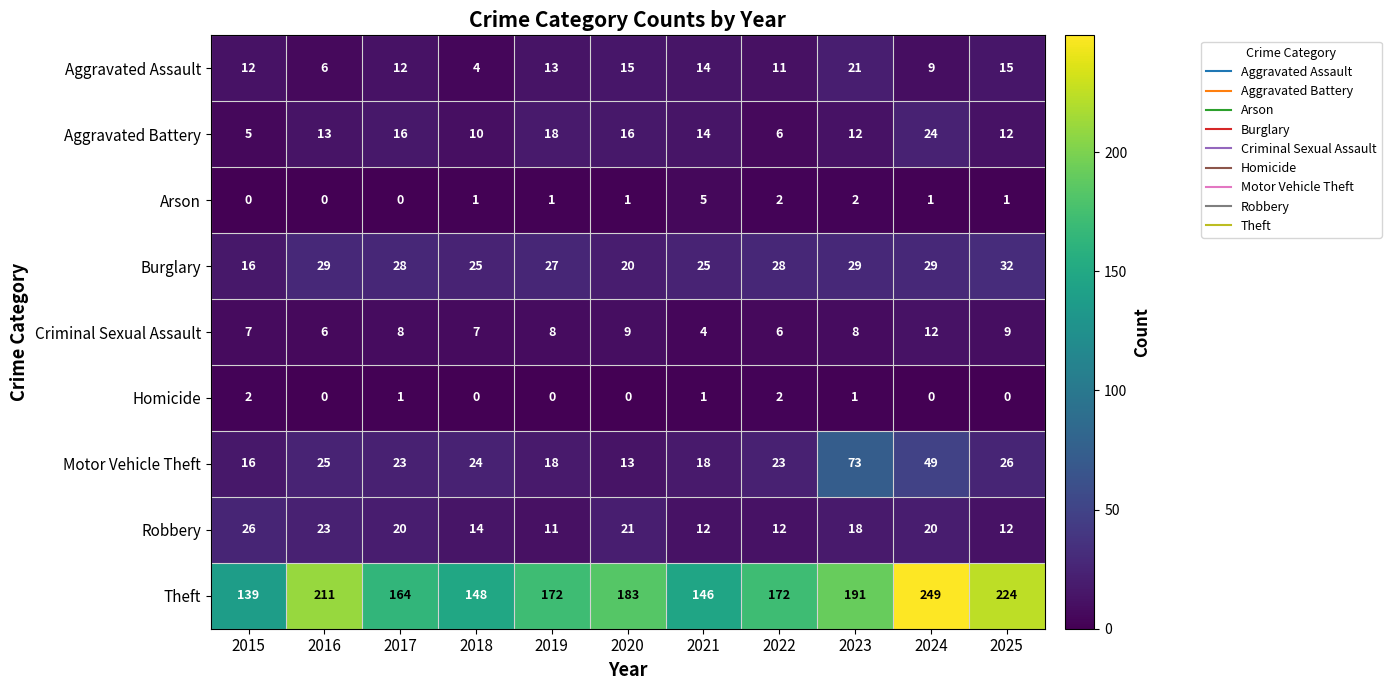

What is the greatest value displayed?

249